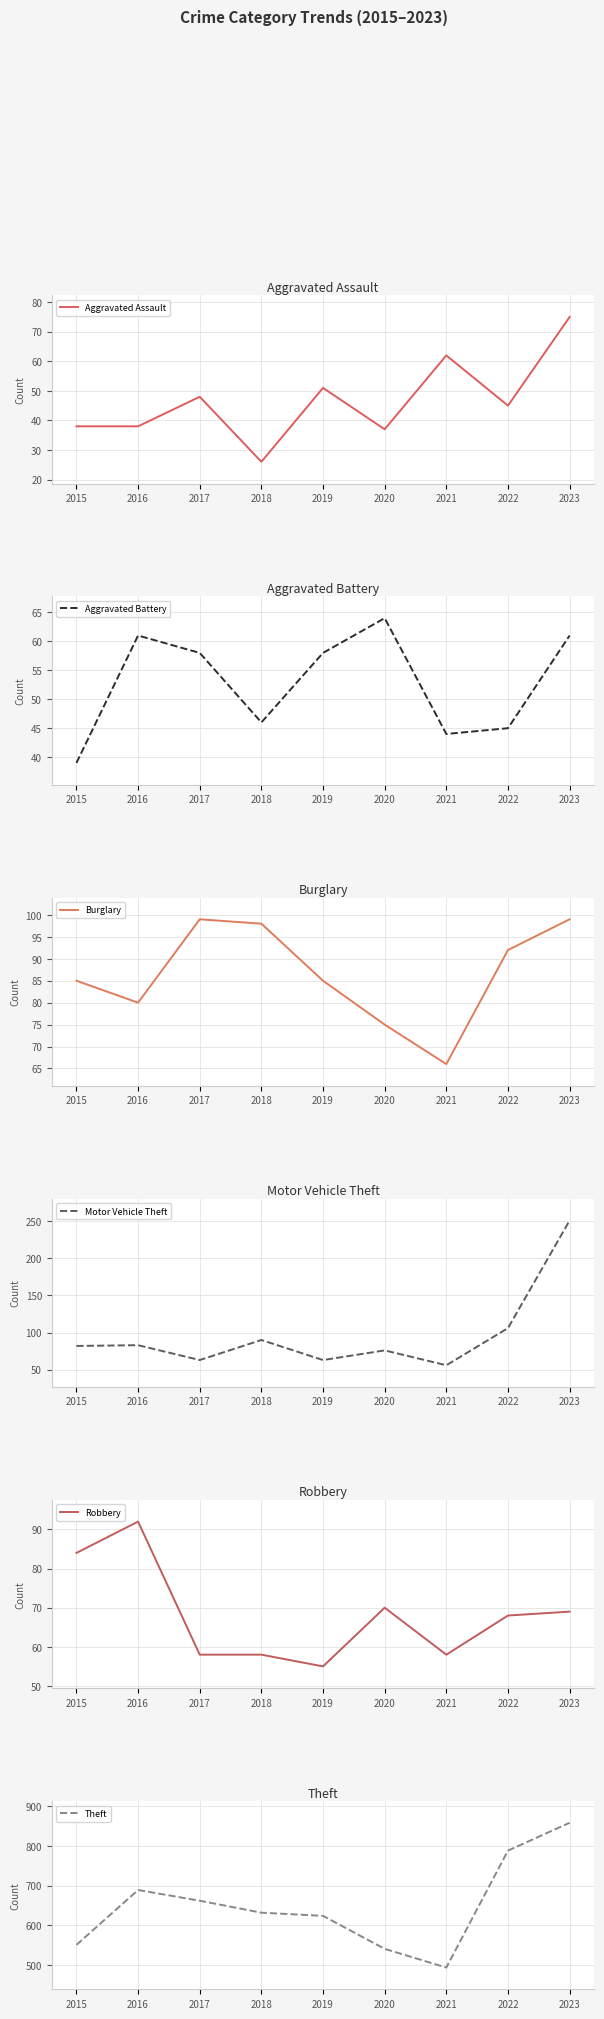

At how many categories does at least one series exceed 706?

2